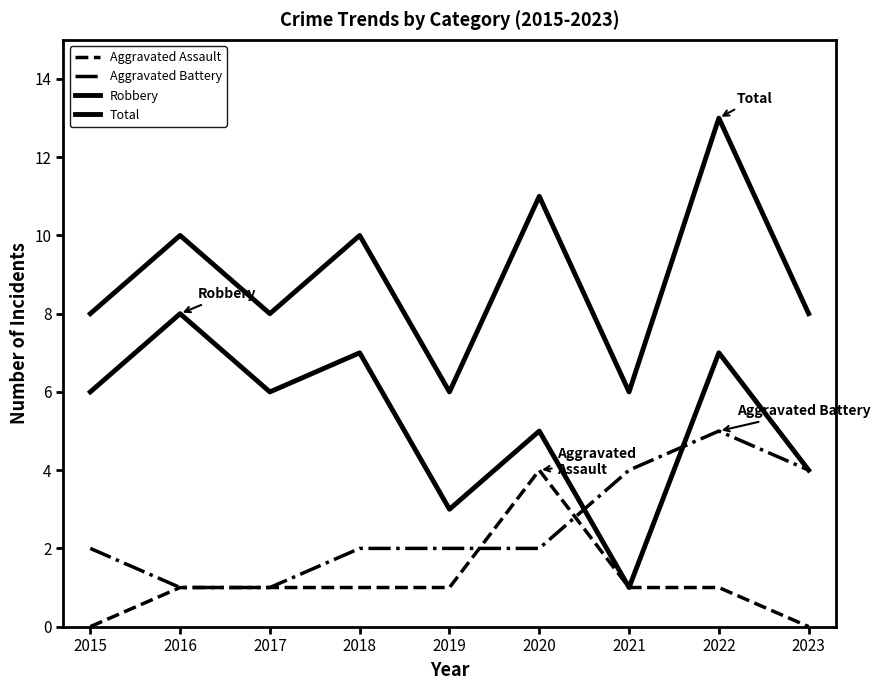

Does the chart have visible grid lines?

No